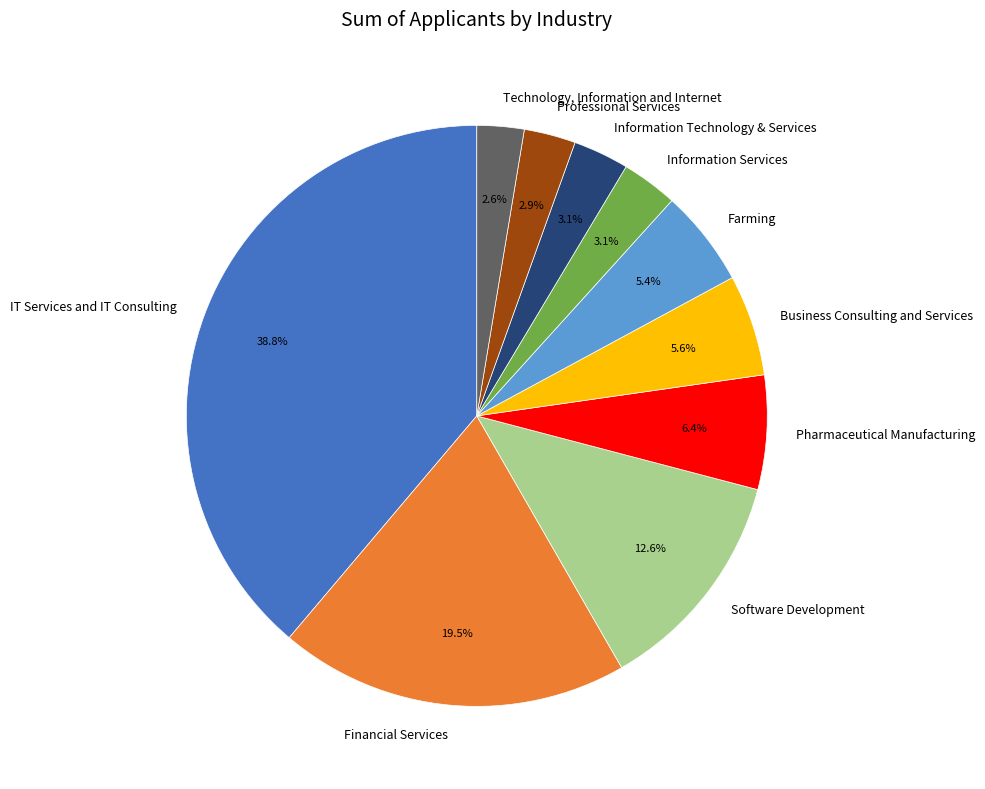

How many segments does this pie chart have?

10